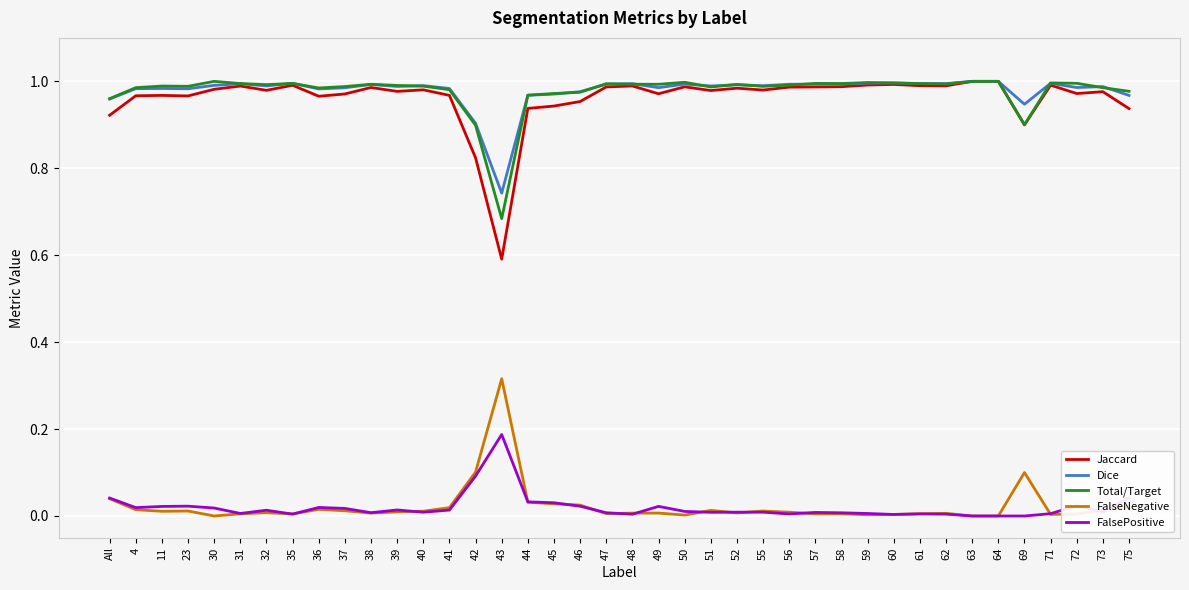

At which label does Dice reach its minimum?

43